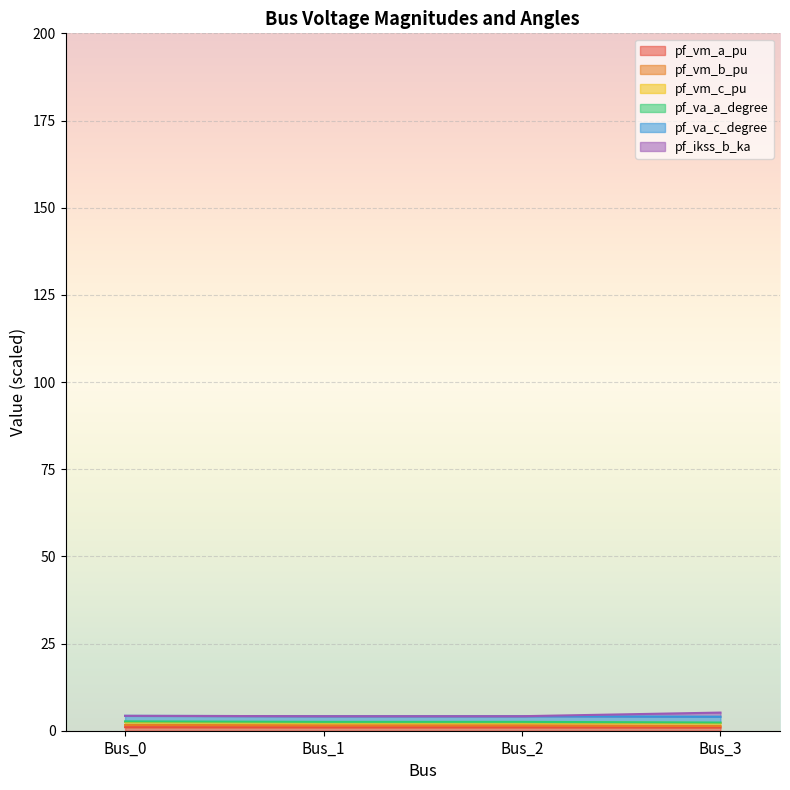

Which series changed the most between Bus_0 and Bus_1?

pf_va_c_degree